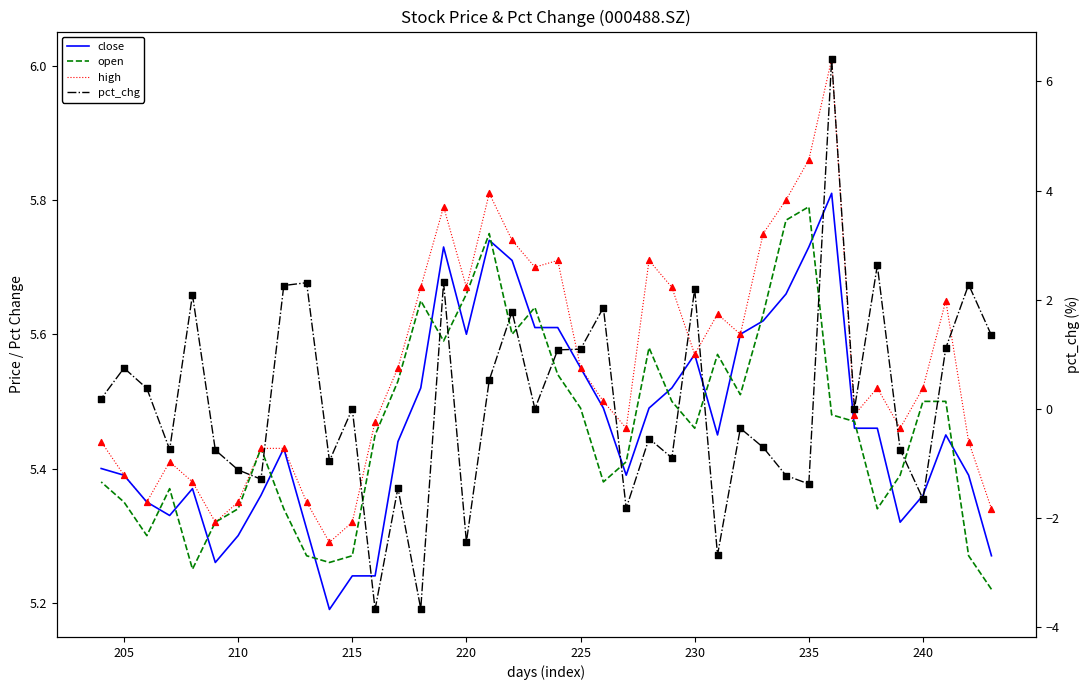

Which series reaches the maximum Y coordinate?

pct_chg